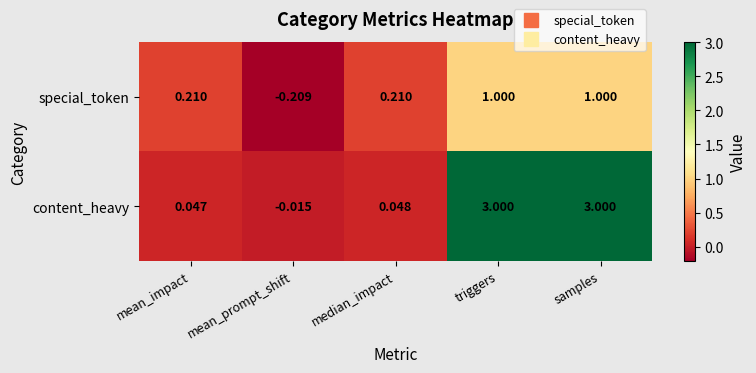

At mean_prompt_shift, list the series in order from smallest to largest.

special_token, content_heavy